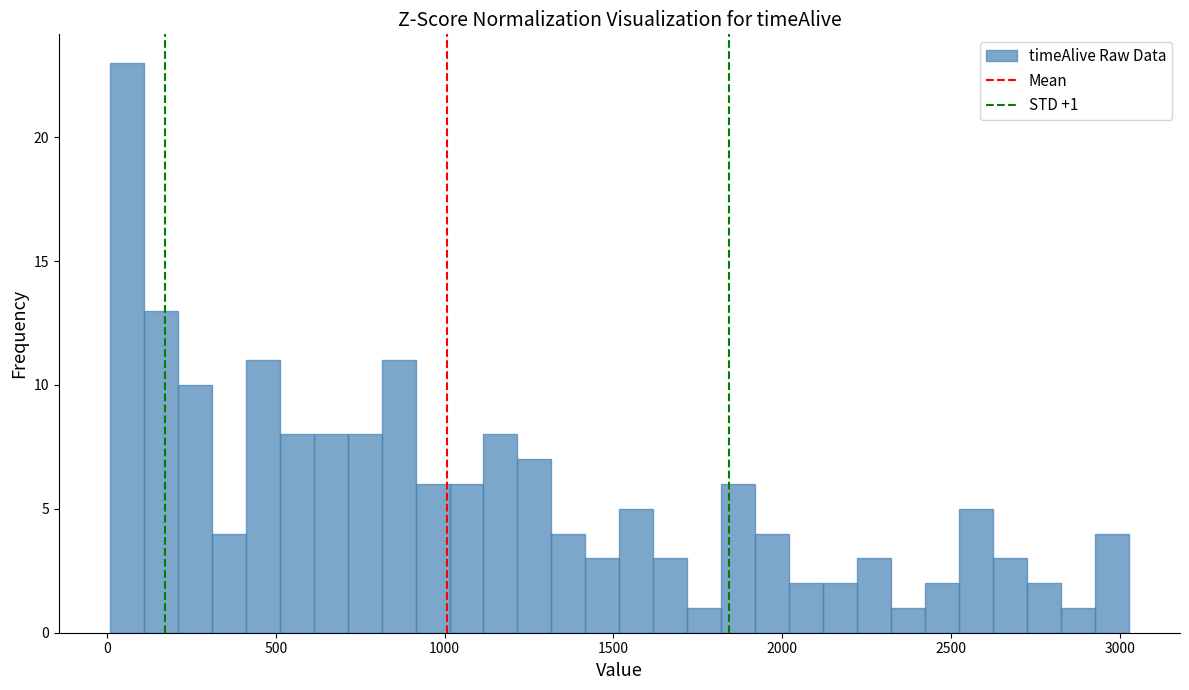

Read against the x-axis, roughly where is the centre of the tallest bar?

50